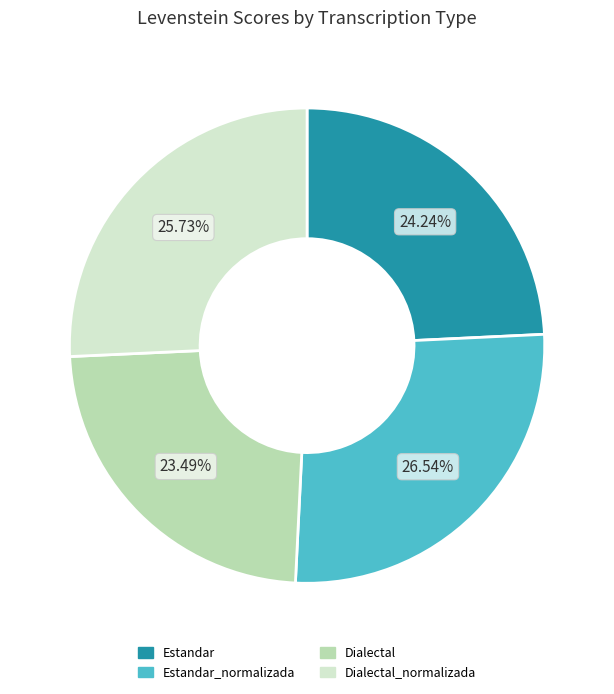

To the nearest percent, what is the difference between the largest and smallest slice percentages?

3%